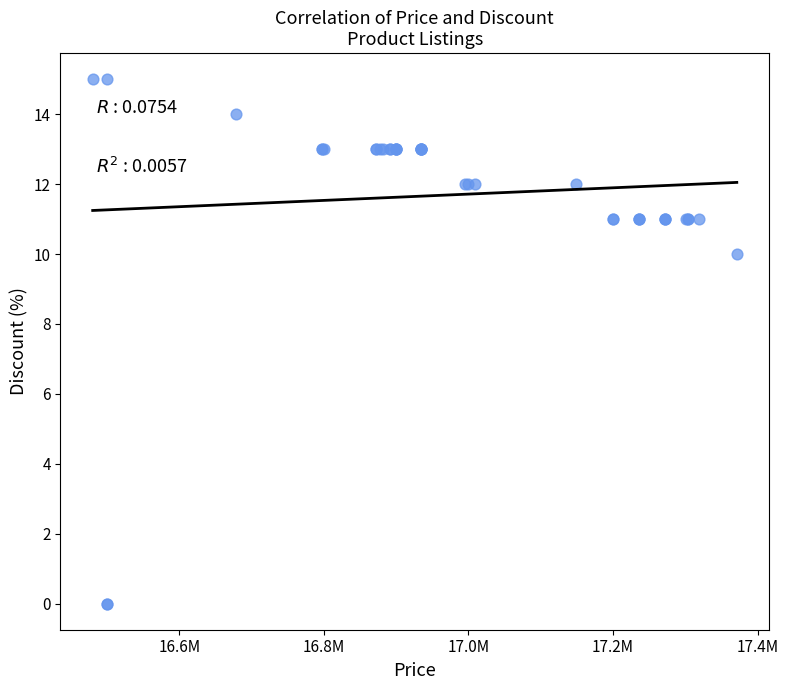

What Y value in the scatter plot is closest to 7?

10